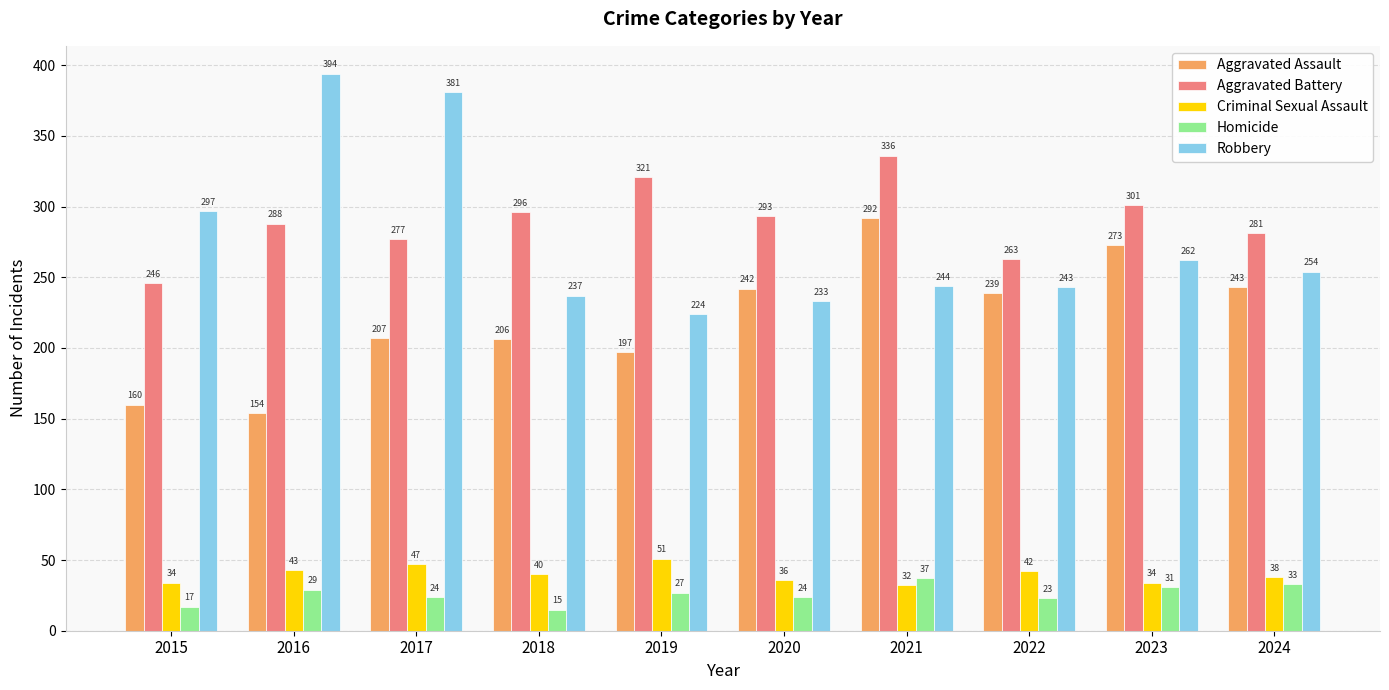

What is the value of the Aggravated Assault bar at the 10th from the left?

243